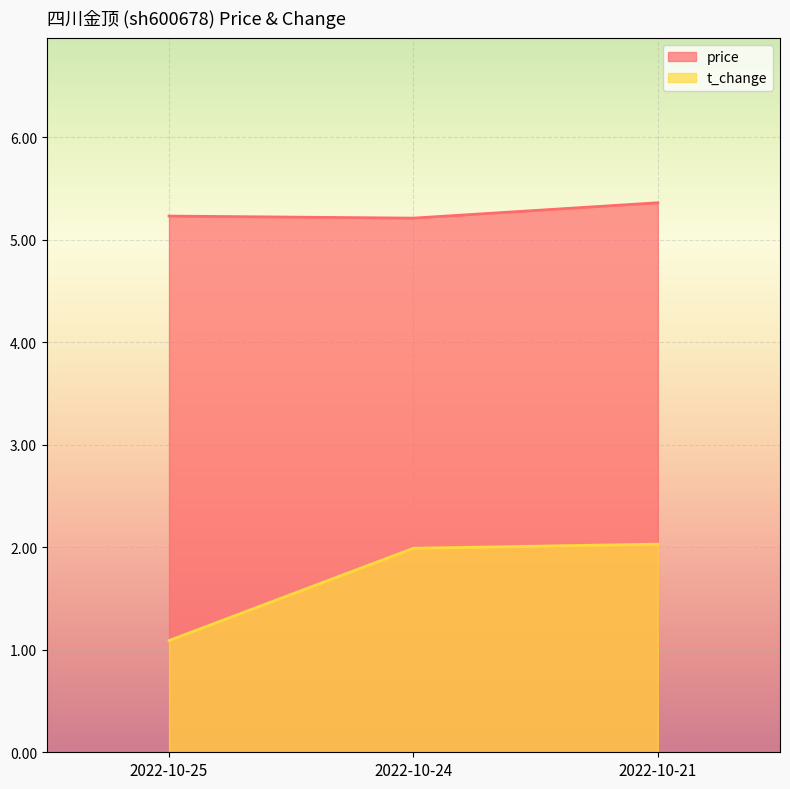

At which category does the chart reach its peak across all series?

2022-10-21